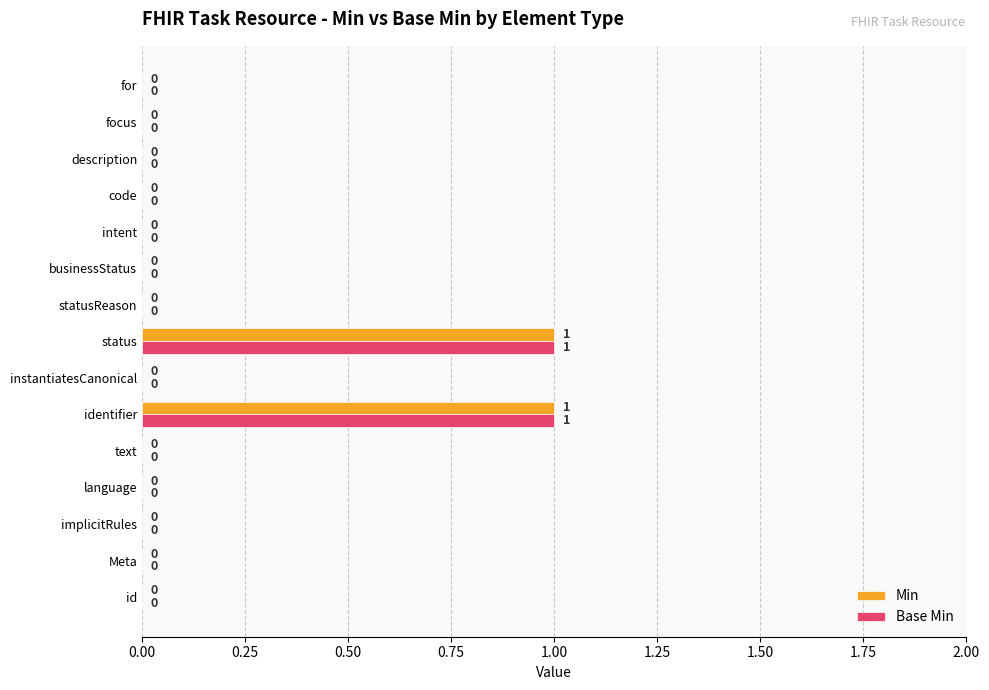

The value of Base Min at code is 0. True or false?

True